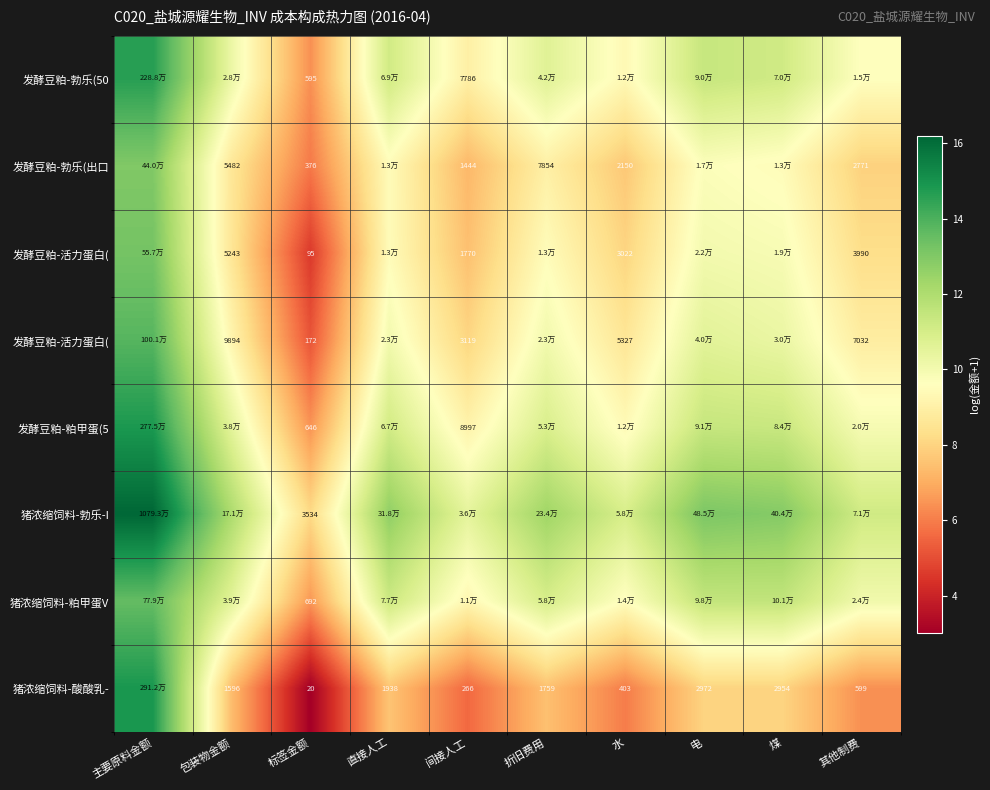

Which has a higher value, 煤 or 折旧费用?

煤